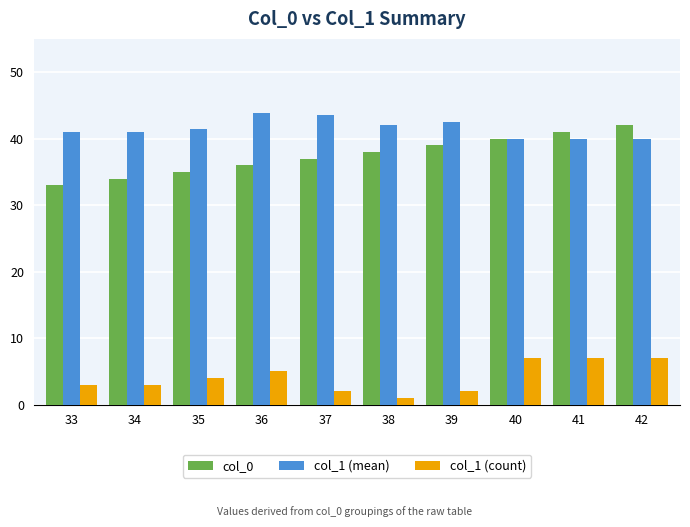

List the series in order of their peak value, lowest first.

col_1 (count), col_0, col_1 (mean)